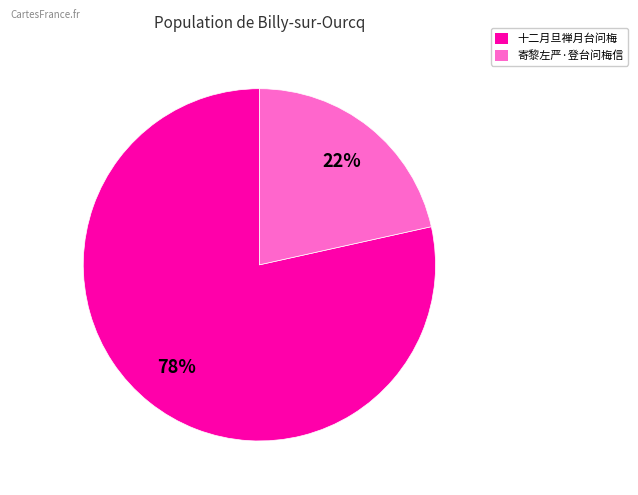

Which has a higher value, 十二月旦禅月台问梅 or 寄黎左严·登台问梅信?

十二月旦禅月台问梅